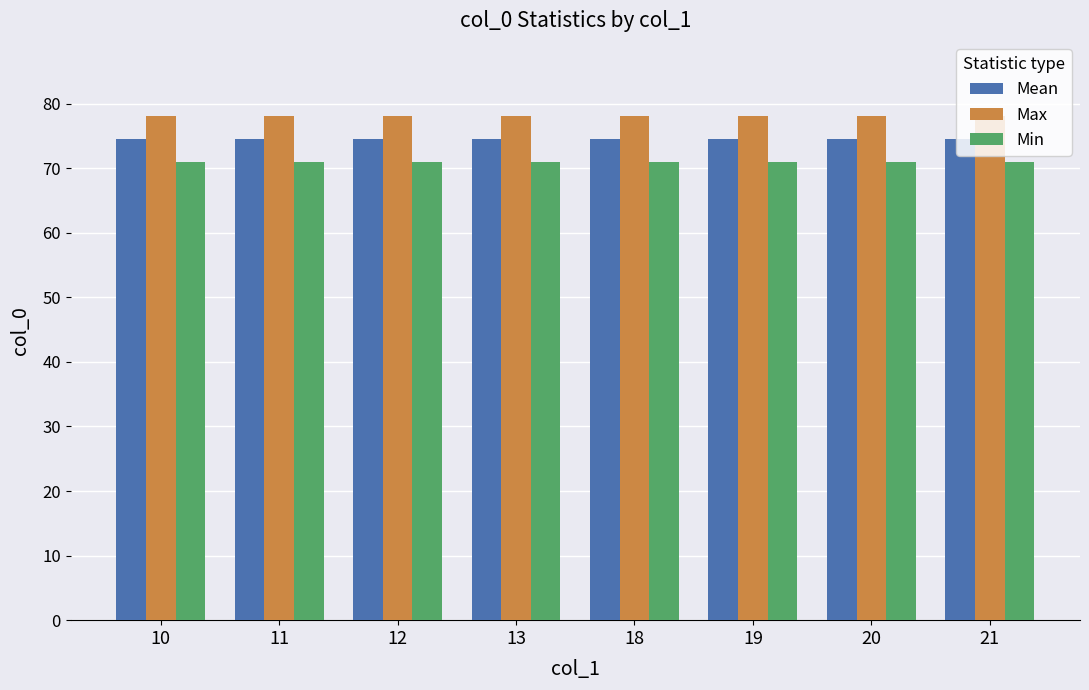

How many bars are there in total?

24